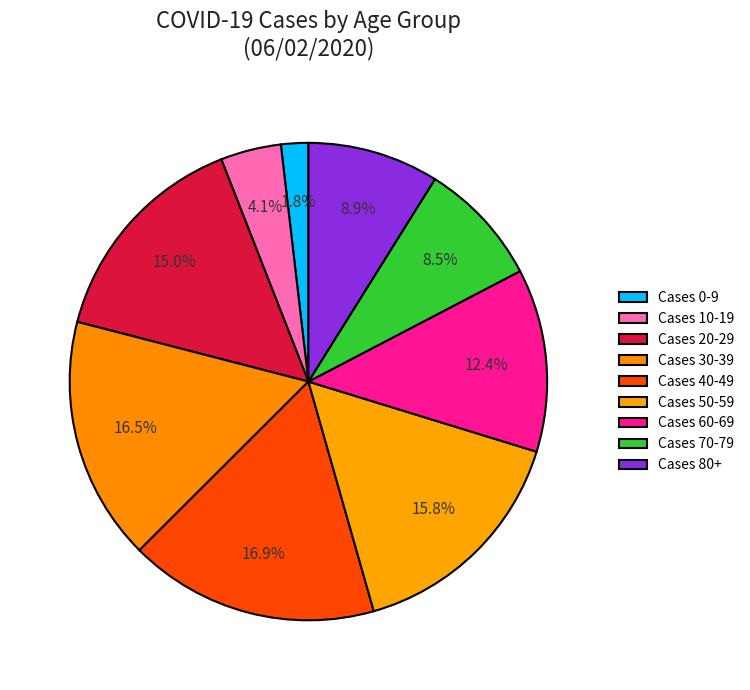

Is Cases 40-49 the majority of the pie?

No